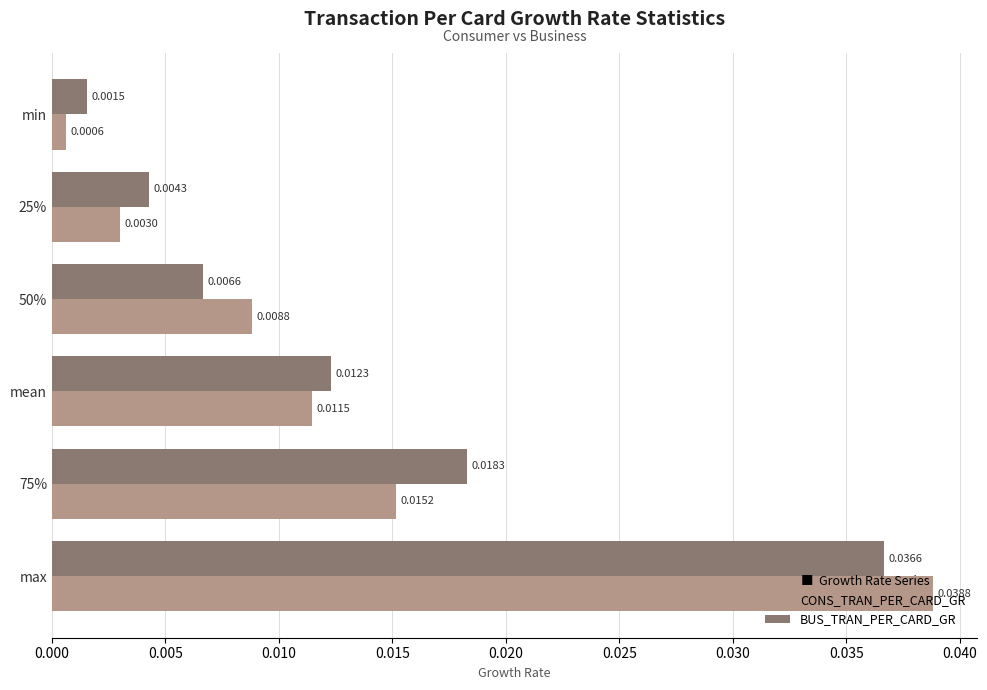

What are all the series names shown in the legend?

CONS_TRAN_PER_CARD_GR, BUS_TRAN_PER_CARD_GR